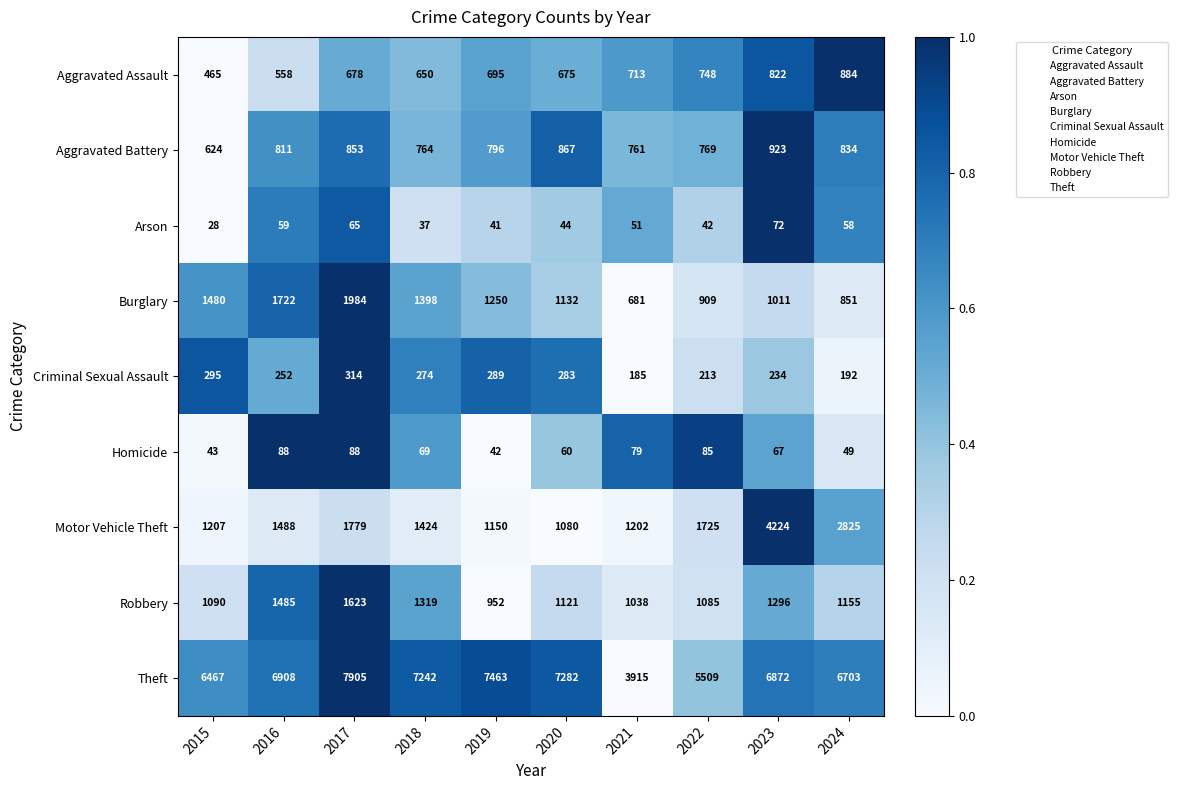

Is it true that Criminal Sexual Assault equals 195 at 2019?

False